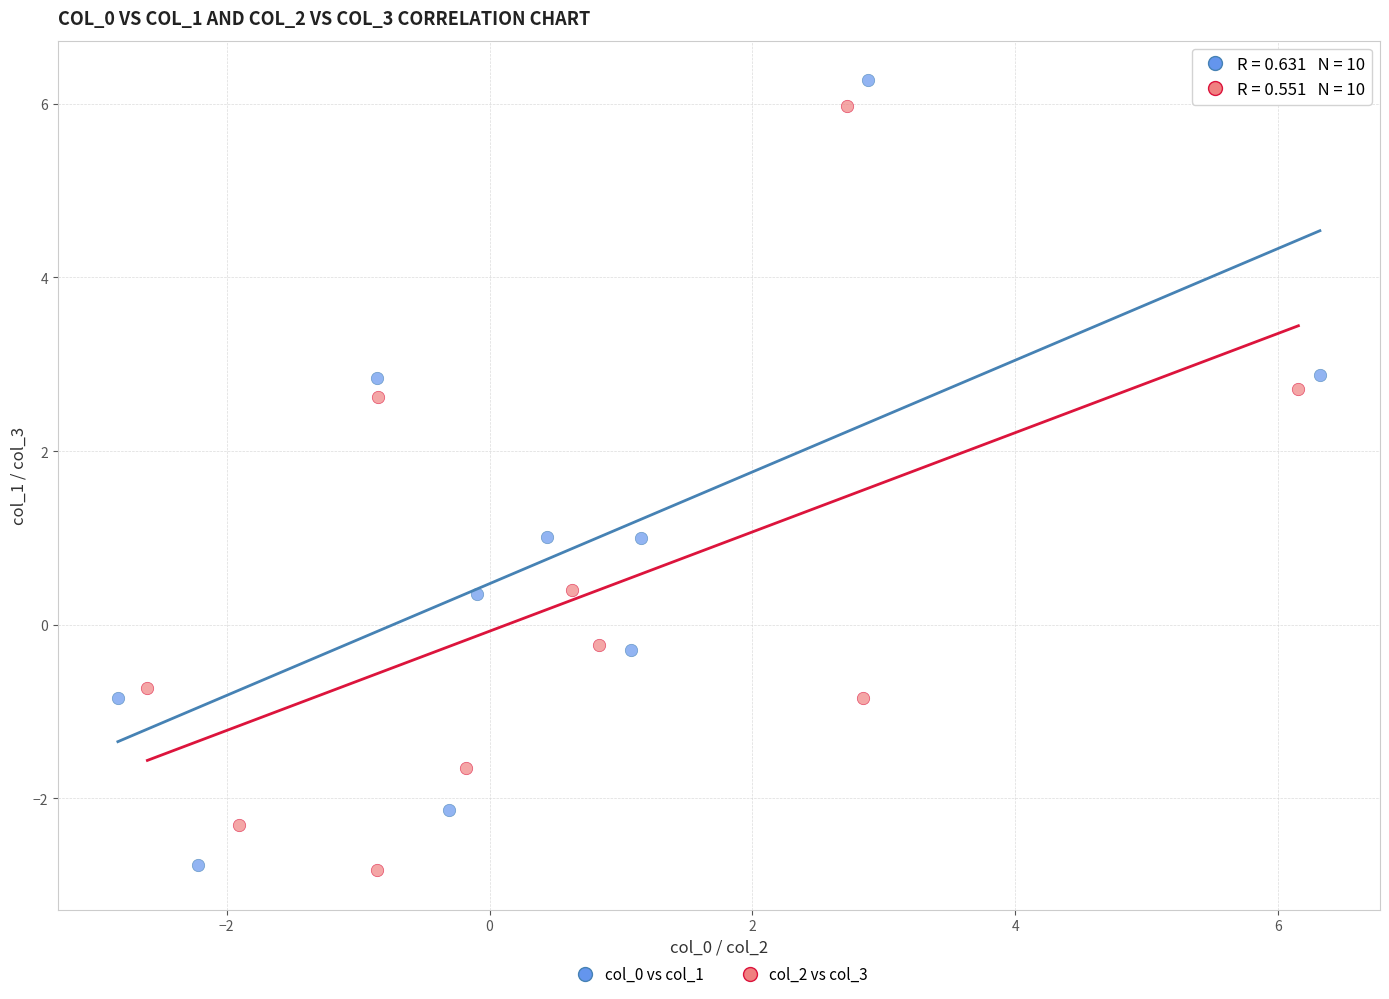

What are all the series names shown in the legend?

col_0 vs col_1, col_2 vs col_3